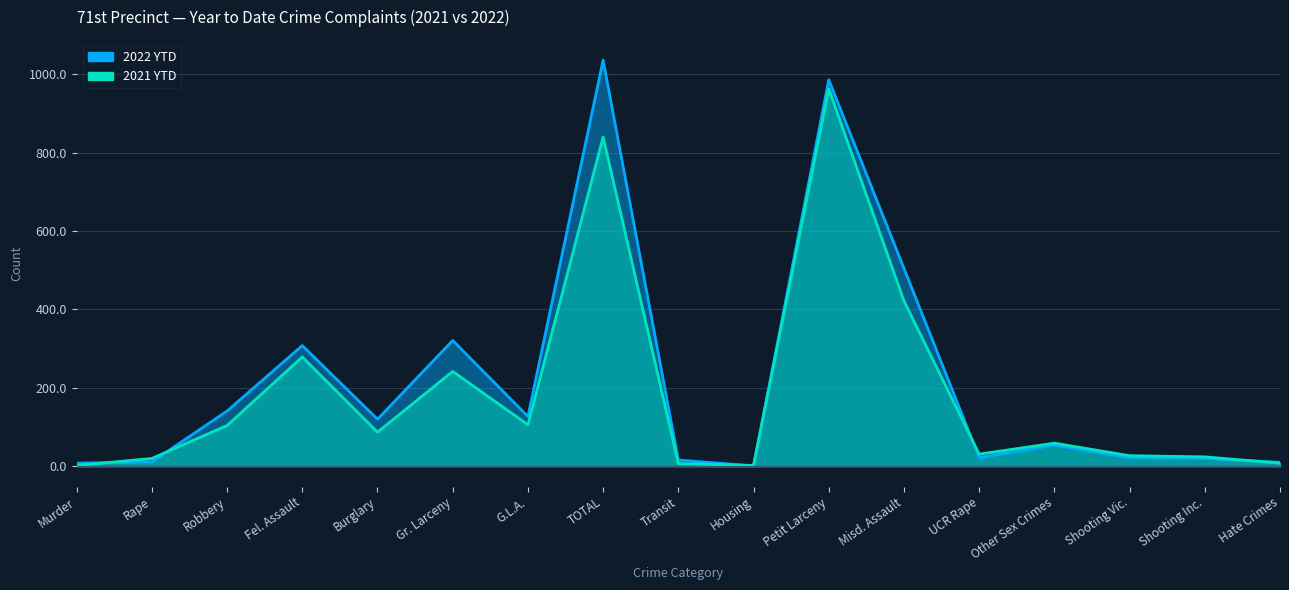

How many data points in 2021 YTD are above 59?

8